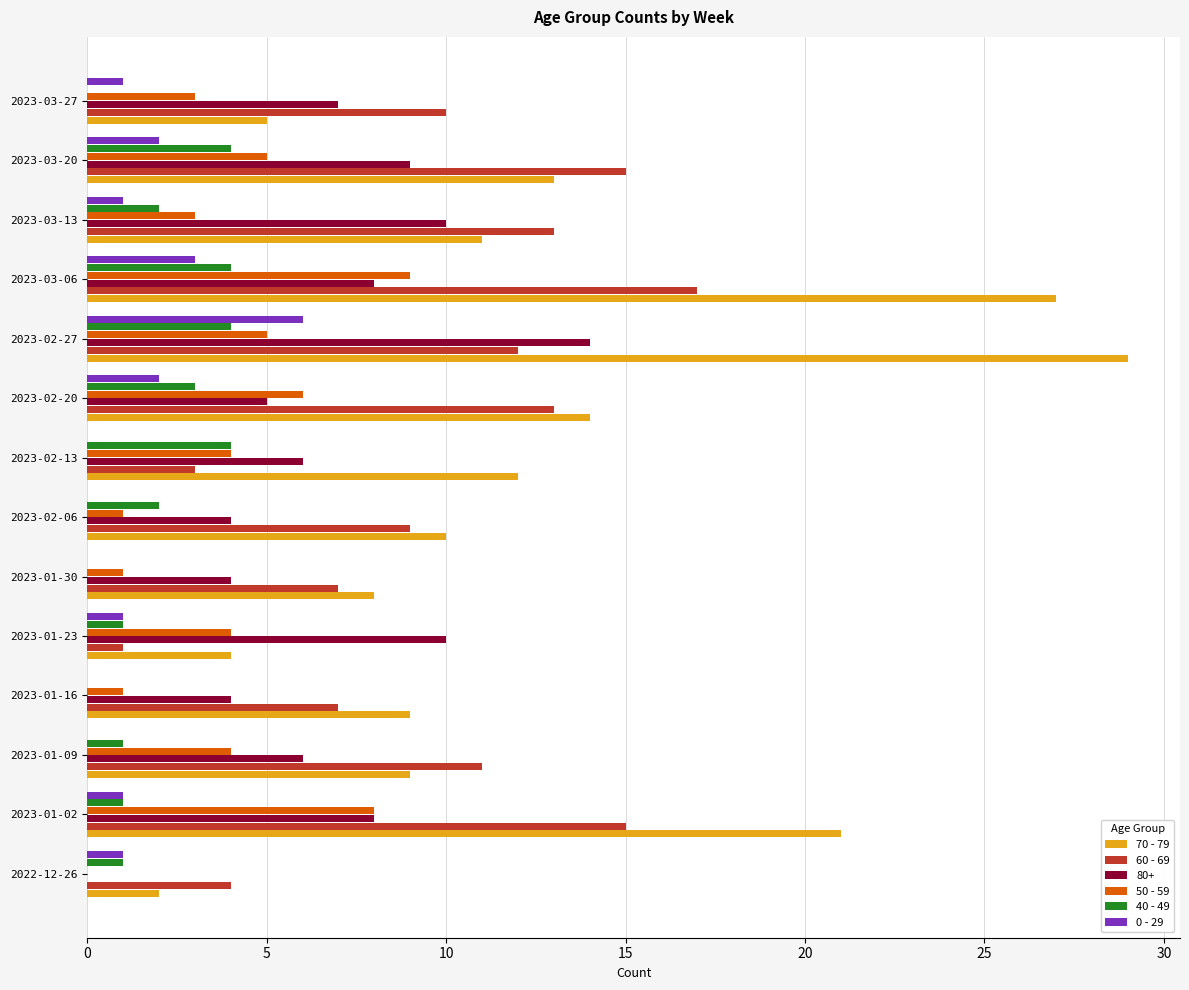

Which category has the highest value in the 60 - 69 series?

2023-03-06